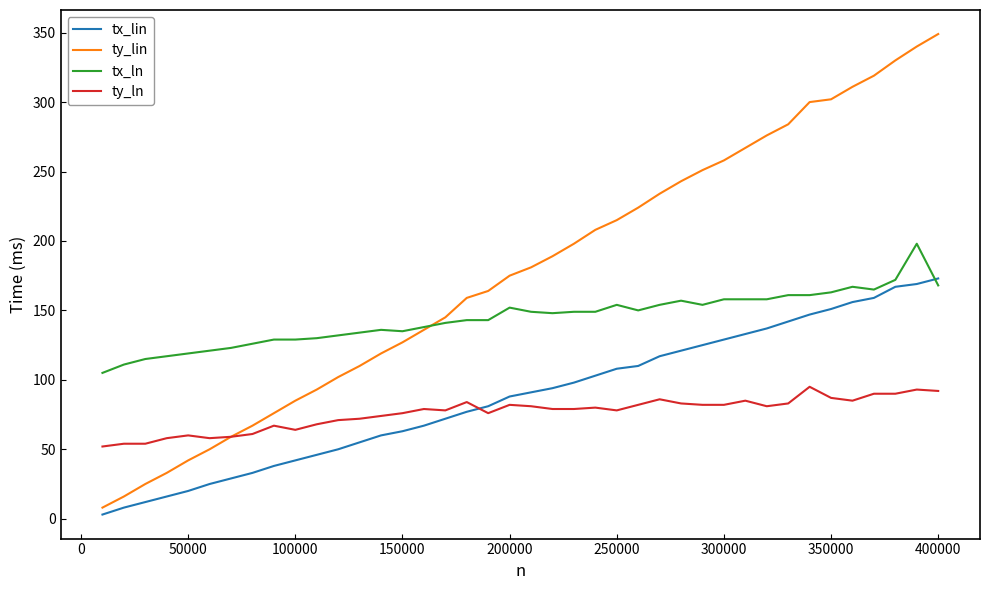

Which series has the widest spread of values?

ty_lin